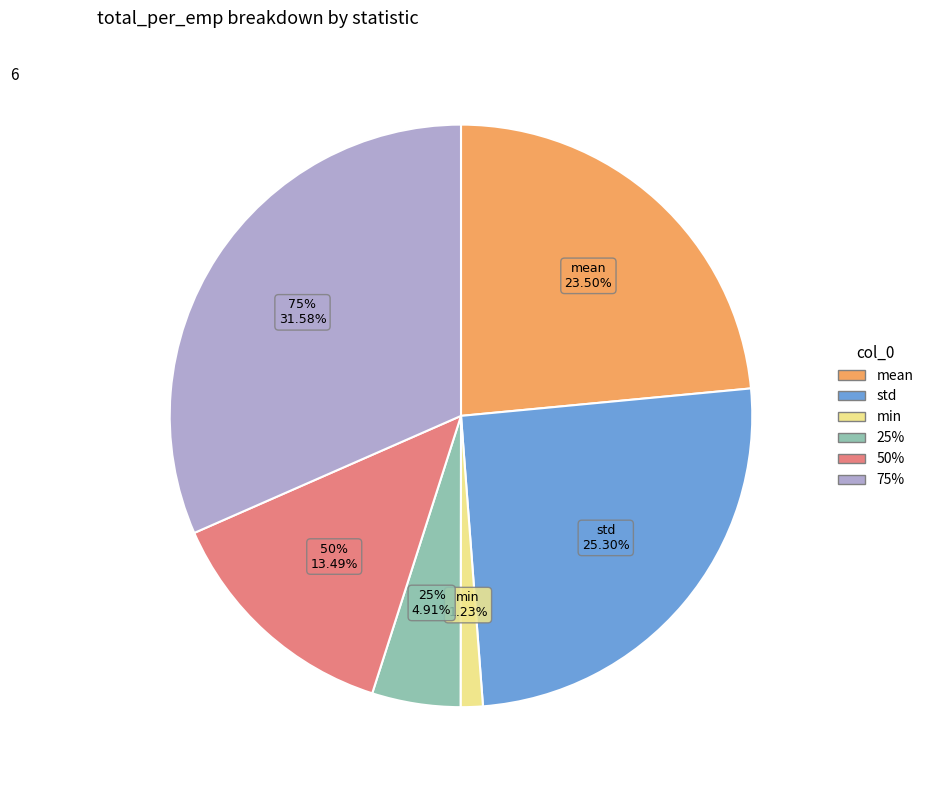

Rank the categories by value from highest to lowest.

75%, std, mean, 50%, 25%, min